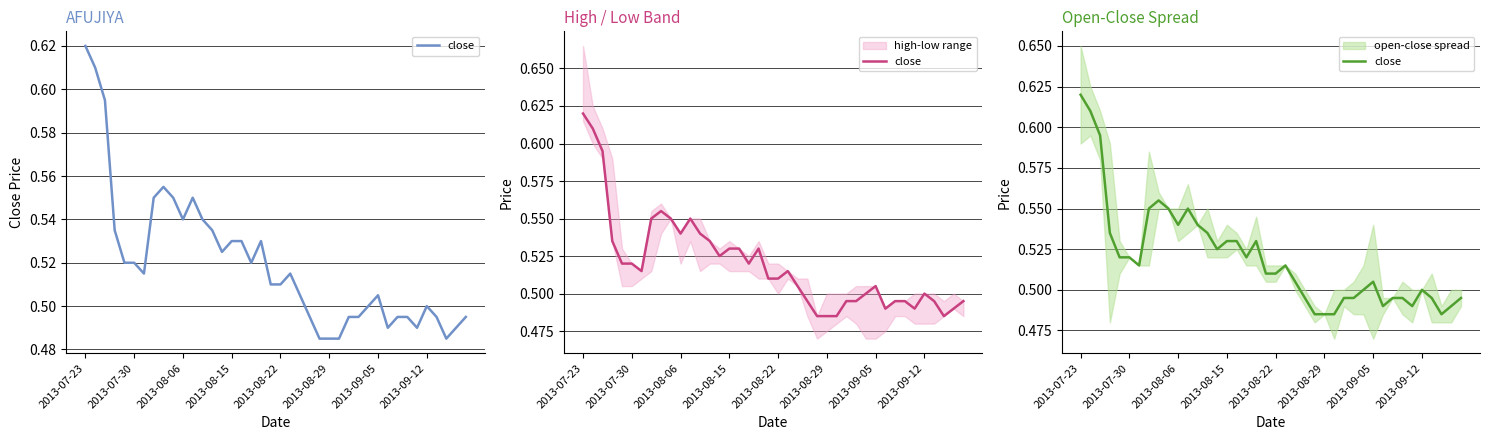

How many lines are shown in the chart?

1